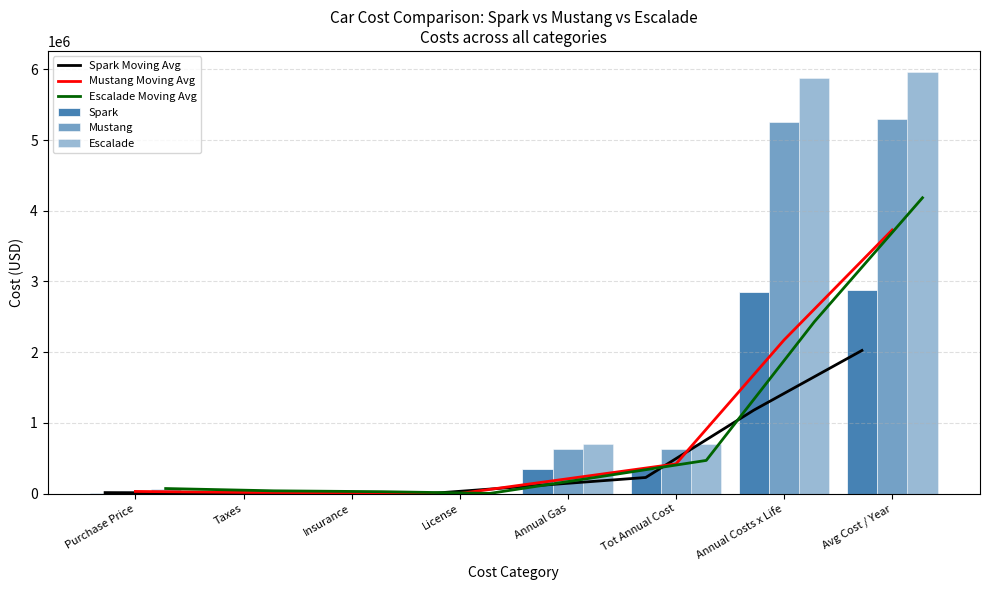

The value of Mustang at Annual Gas is 628421.1. True or false?

True